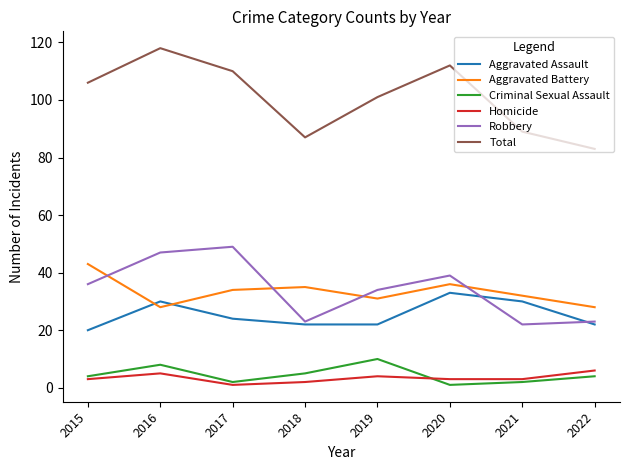

True or false: Total has more than 1 points higher than both neighbors.

True